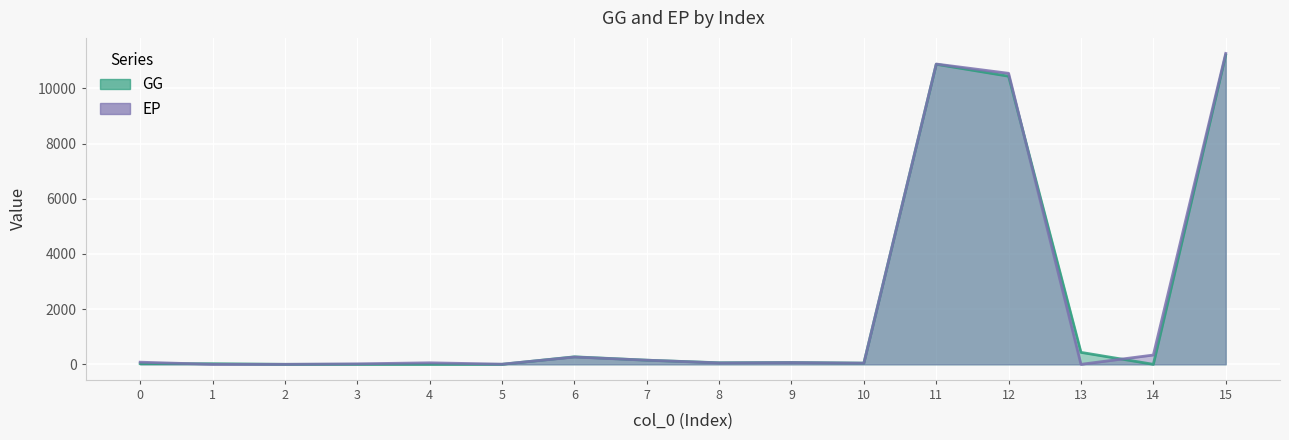

What is the difference between the maximum and minimum values in the GG series?

11214.8